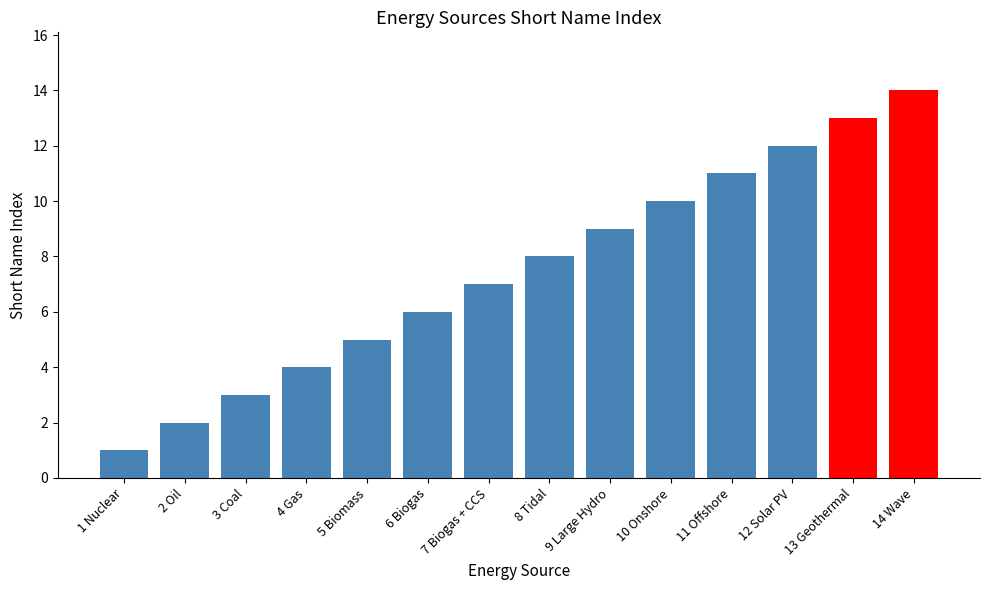

What is the value of the 8th bar from the left?

8